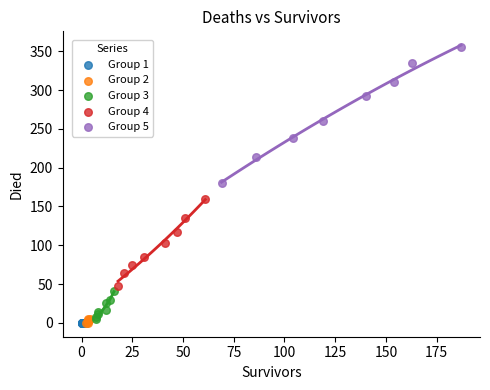

Which series contains the highest Y value?

Group 5